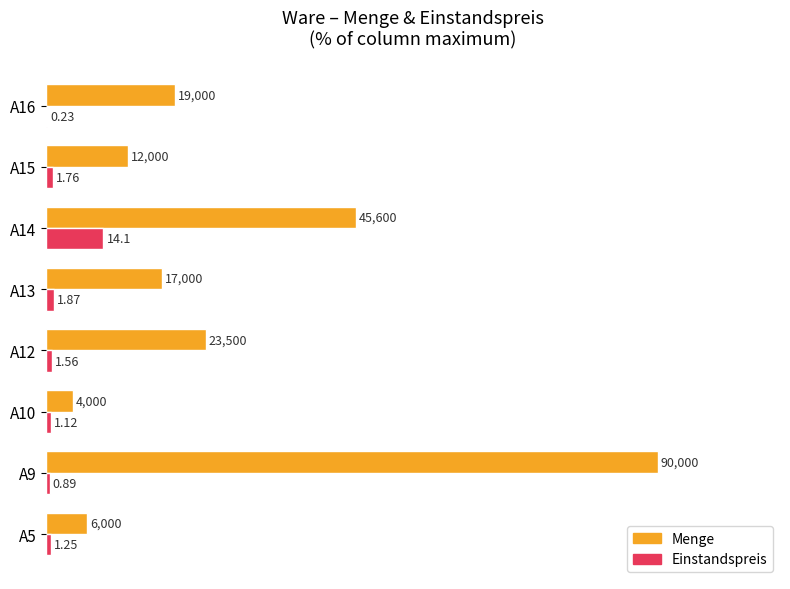

What is the difference between the maximum and second lowest values in the Menge series?

93.3